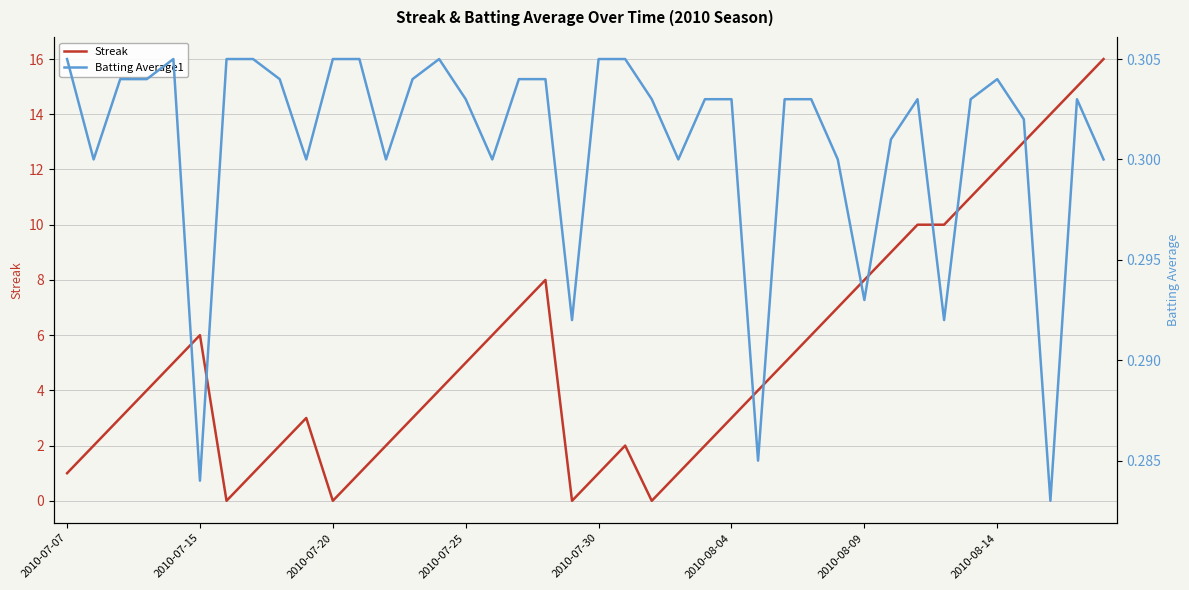

What is the highest value of the Streak series?

16